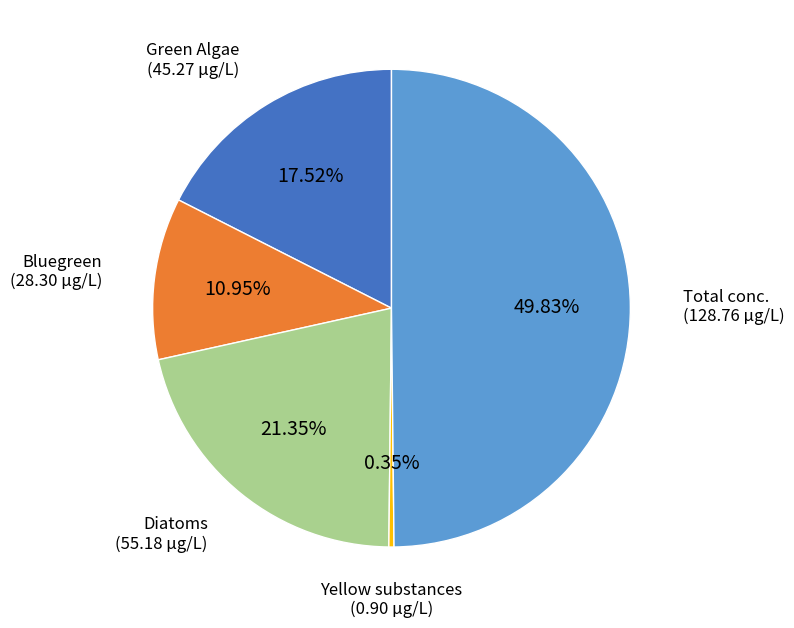

To the nearest percent, what portion does Total conc. represent?

50%